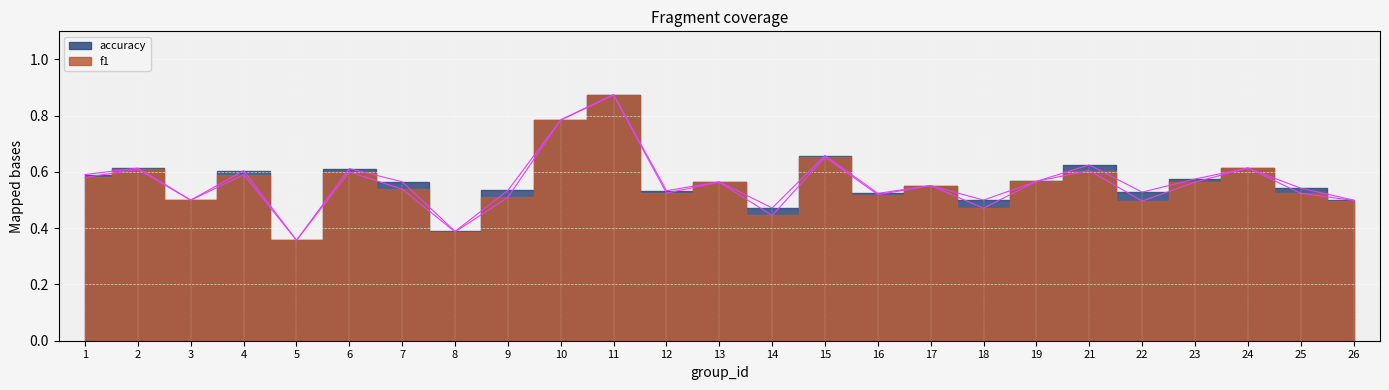

Which has a higher value, 15 or 23?

15